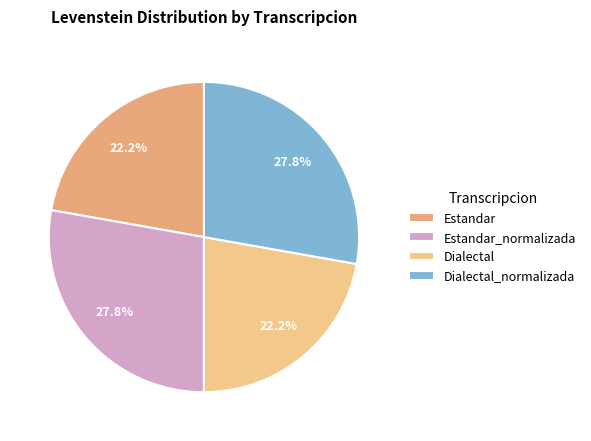

What percentage is the Estandar slice, to the nearest percent?

22%